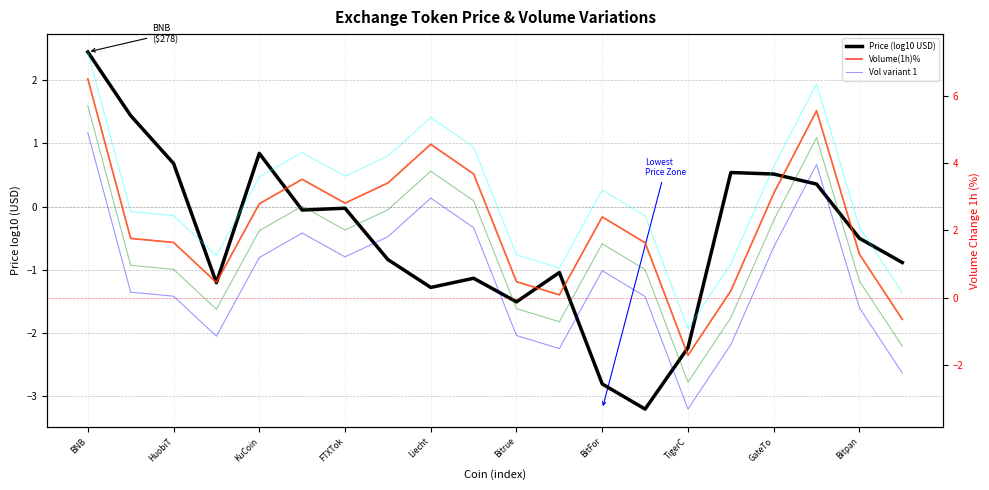

How many lines are shown in the chart?

6